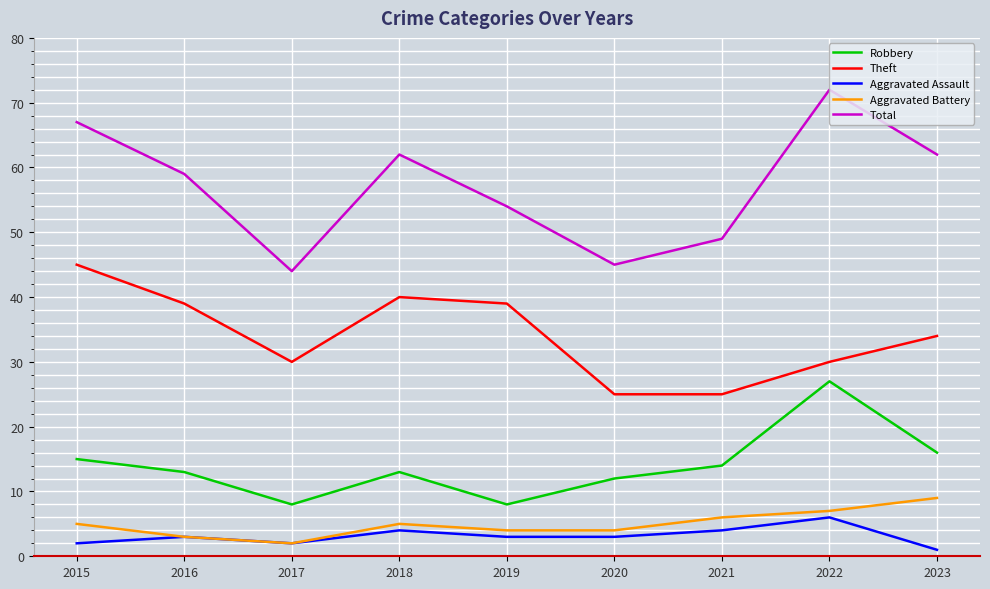

How many interior local peaks does the Aggravated Assault series have?

3